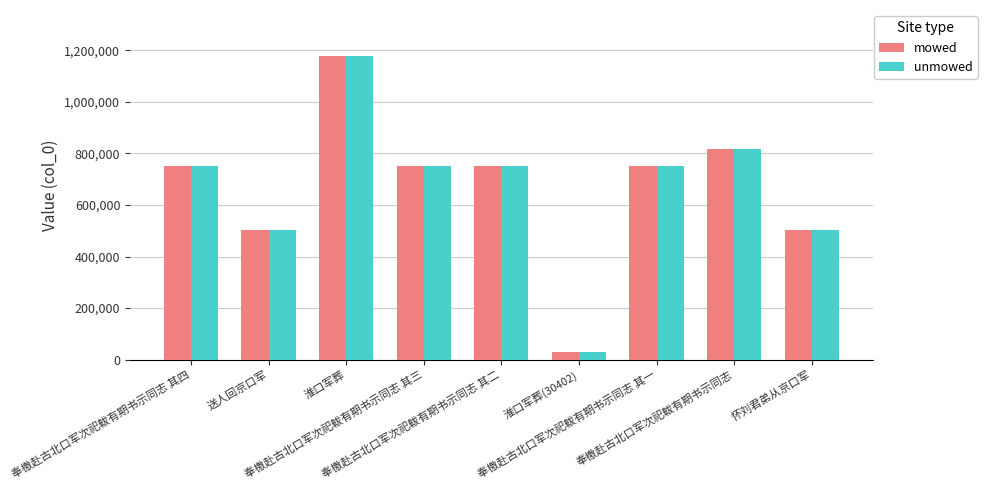

At how many categories does at least one series exceed 241497?

8